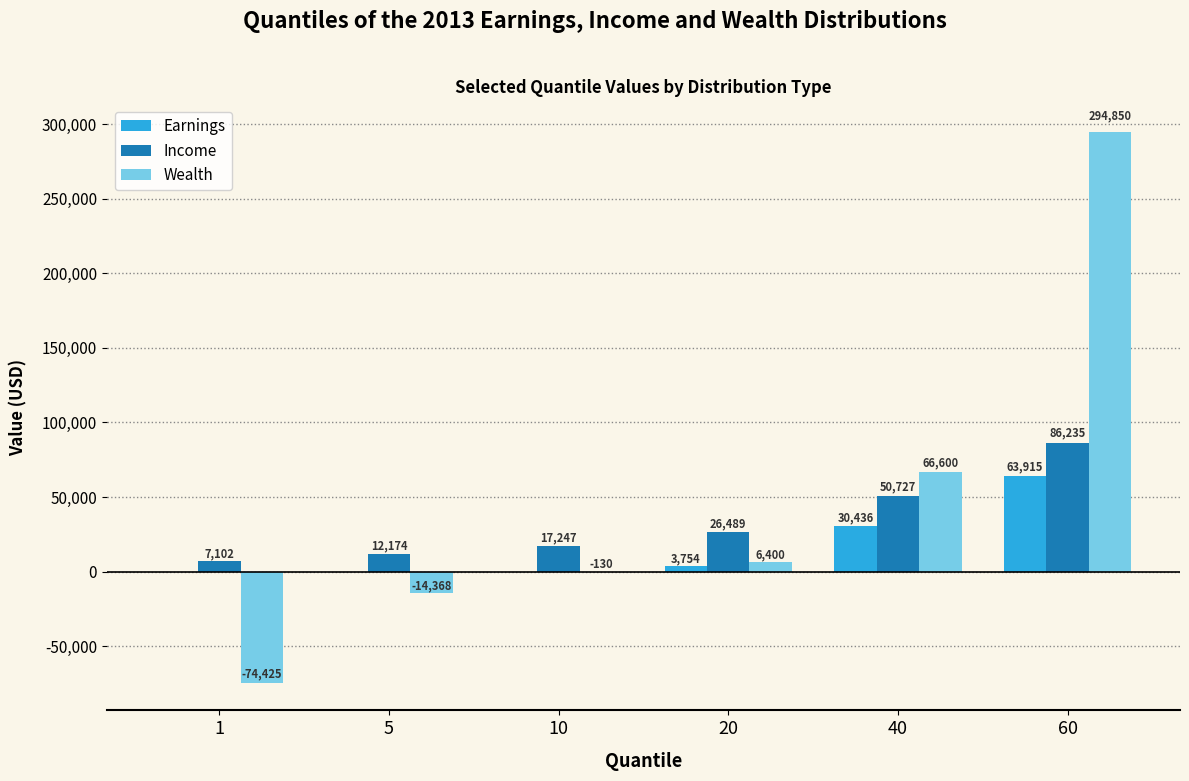

What are all the series names shown in the legend?

Earnings, Income, Wealth